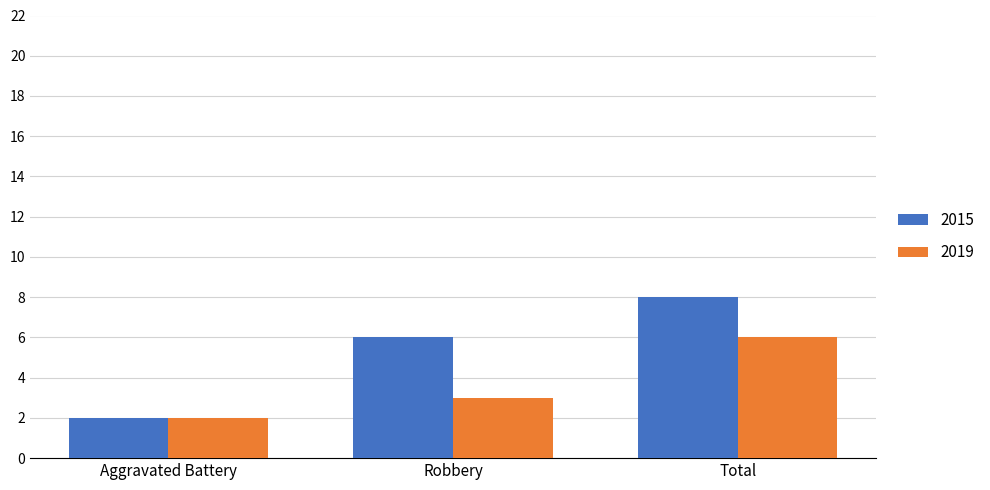

Rank the series at Total from lowest to highest value.

2019, 2015